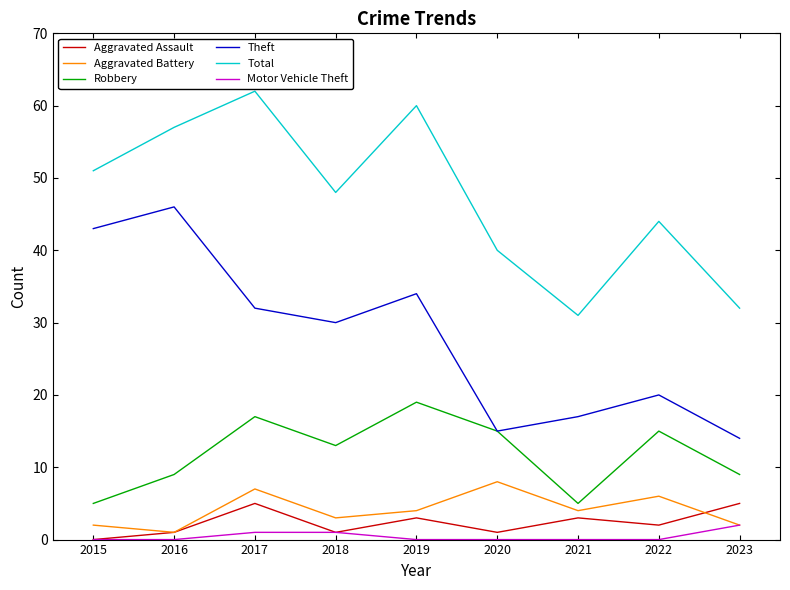

At which category is the sum across all series the highest?

2017